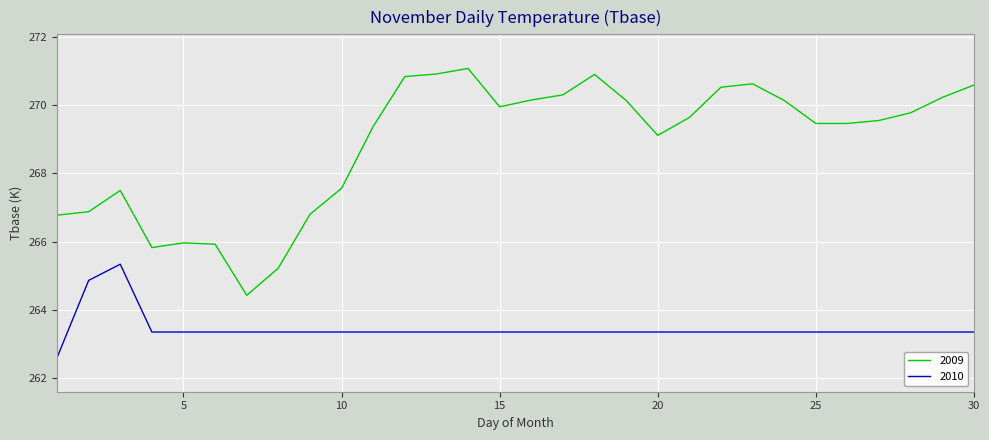

What is the minimum value shown in the chart?

262.6